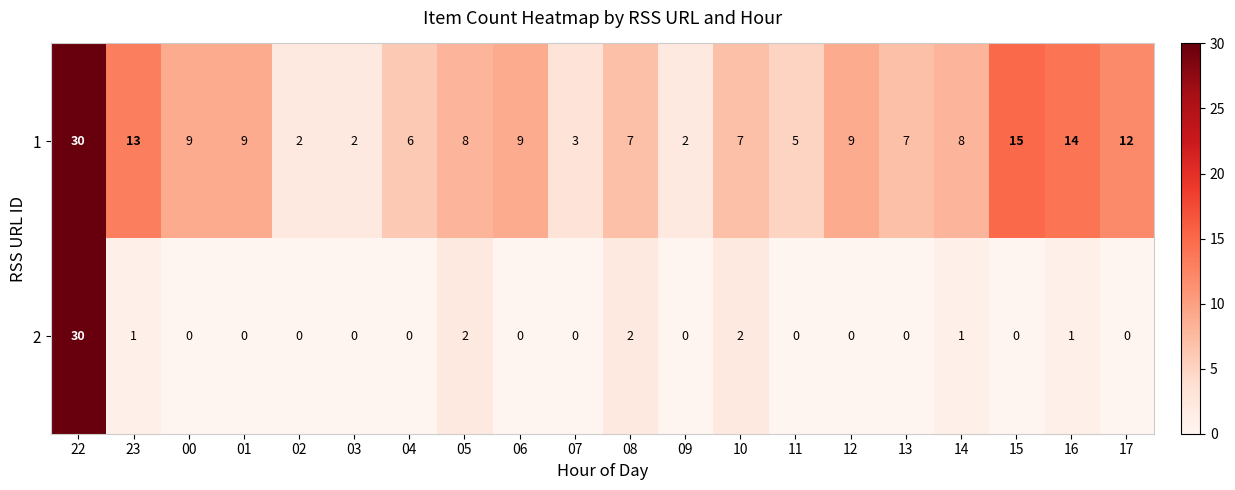

Which label corresponds to the largest value in the chart?

22